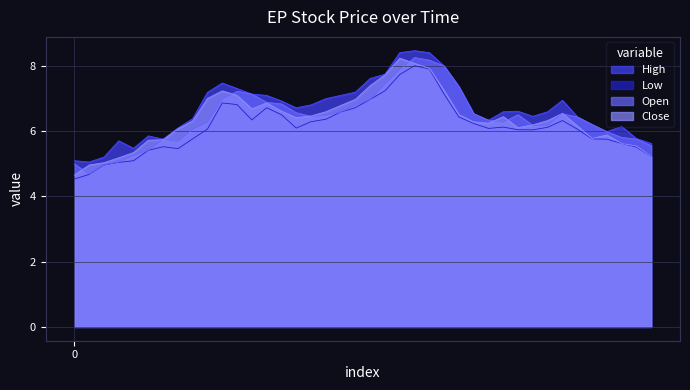

How many lines are shown in the chart?

4